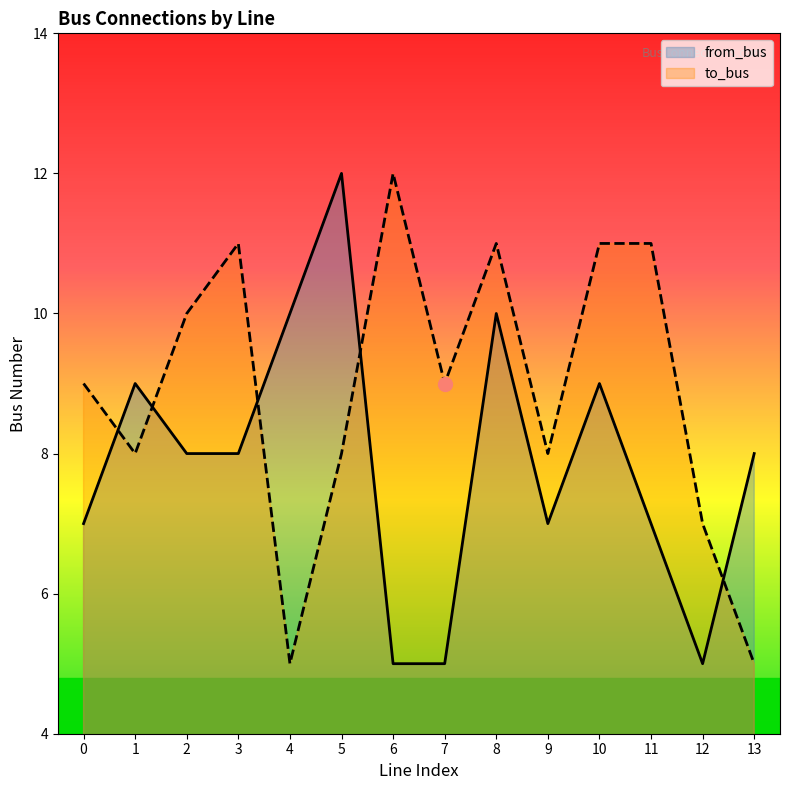

Reading right to left, transcribe all the data shown in this chart.

to_bus: 5	7	11	11	8	11	9	12	8	5	11	10	8	9
from_bus: 8	5	7	9	7	10	5	5	12	10	8	8	9	7